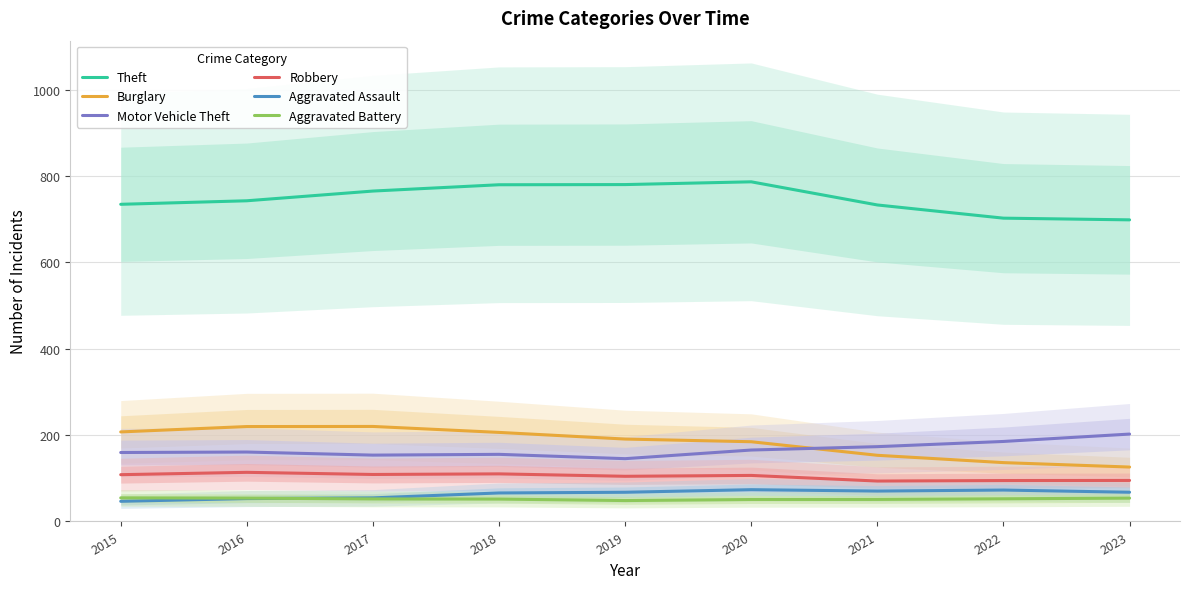

True or false: Burglary and Aggravated Battery cross at least once.

False